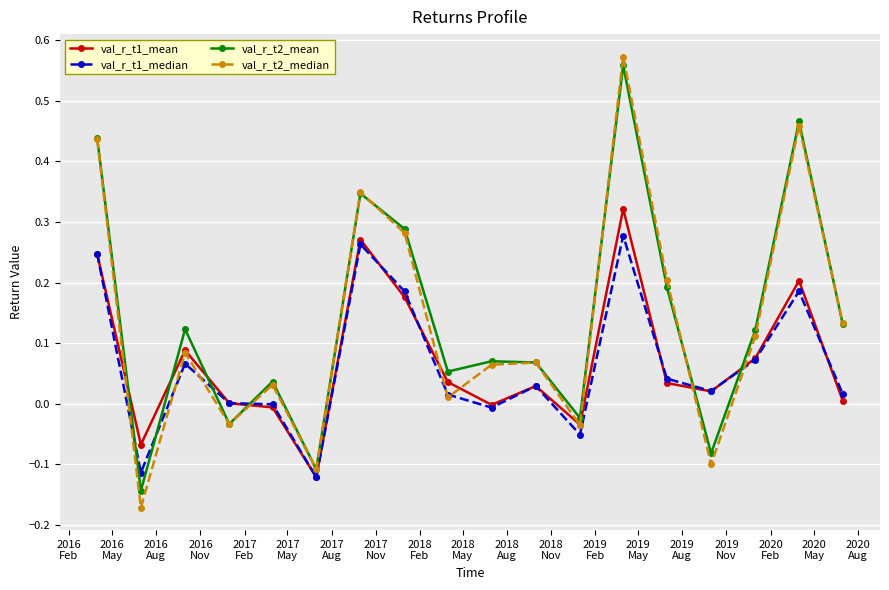

Which series has the largest range (max minus min)?

val_r_t2_median